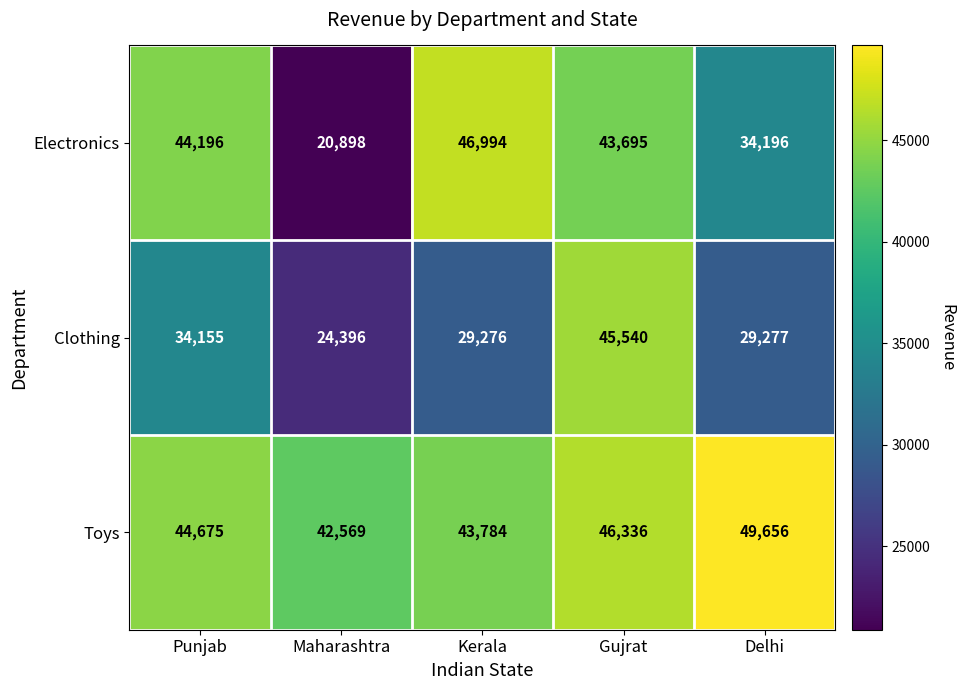

At which label is Electronics closest to 33946?

Delhi